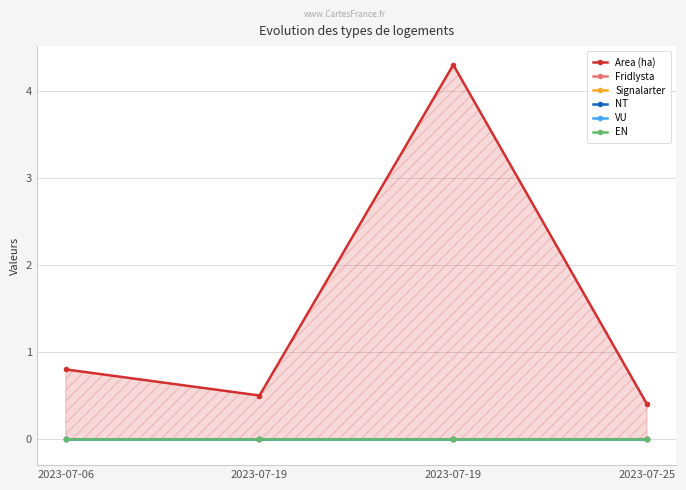

Which series has the widest spread of values?

Area (ha)